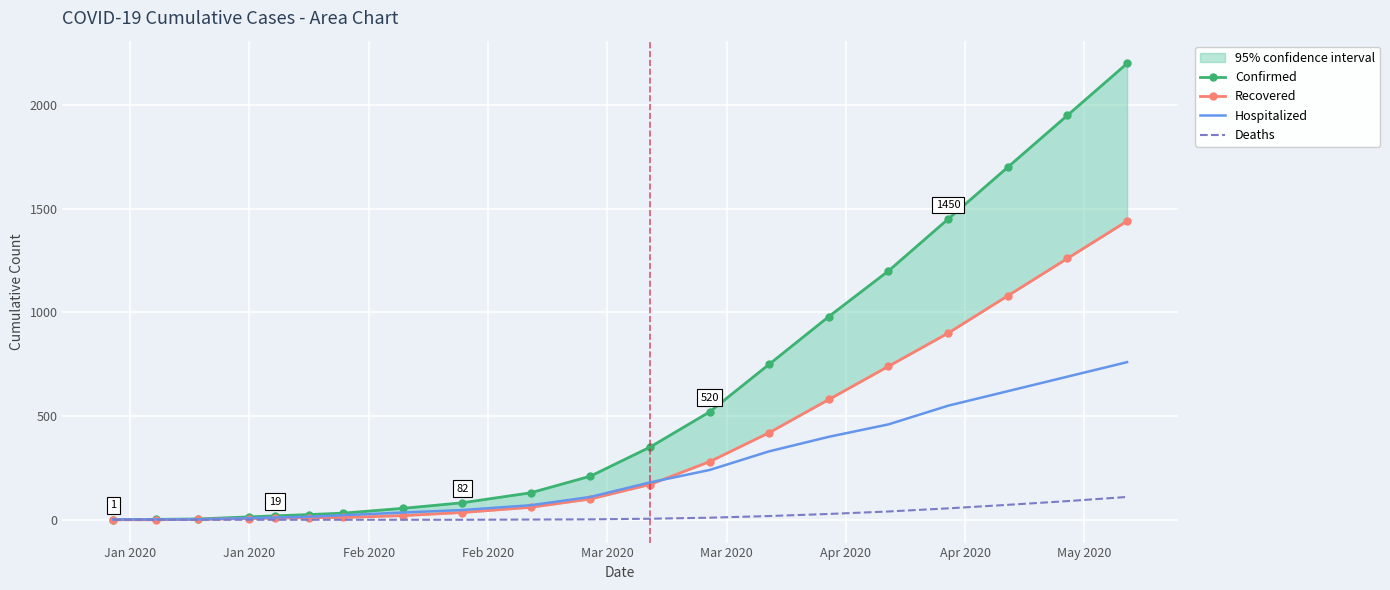

How many values in the Hospitalized series exceed 110?

9